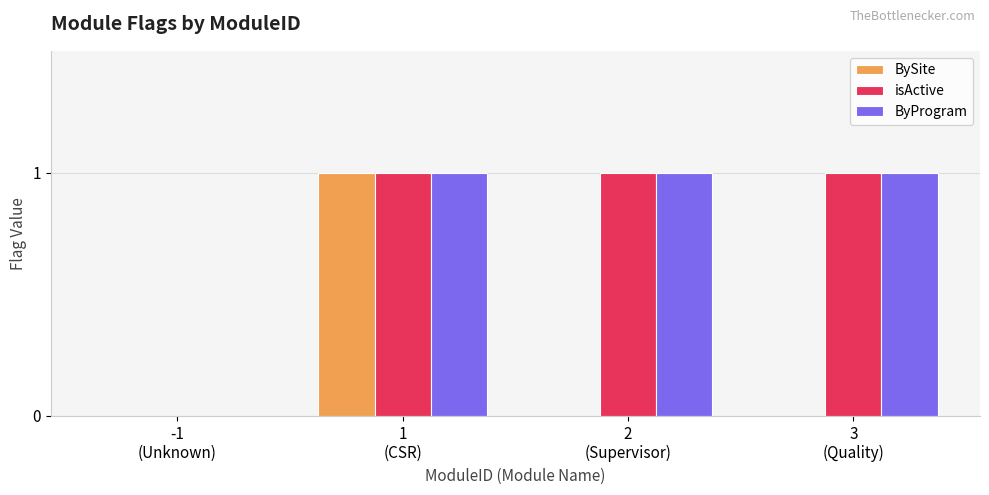

How many groups of bars are there?

4